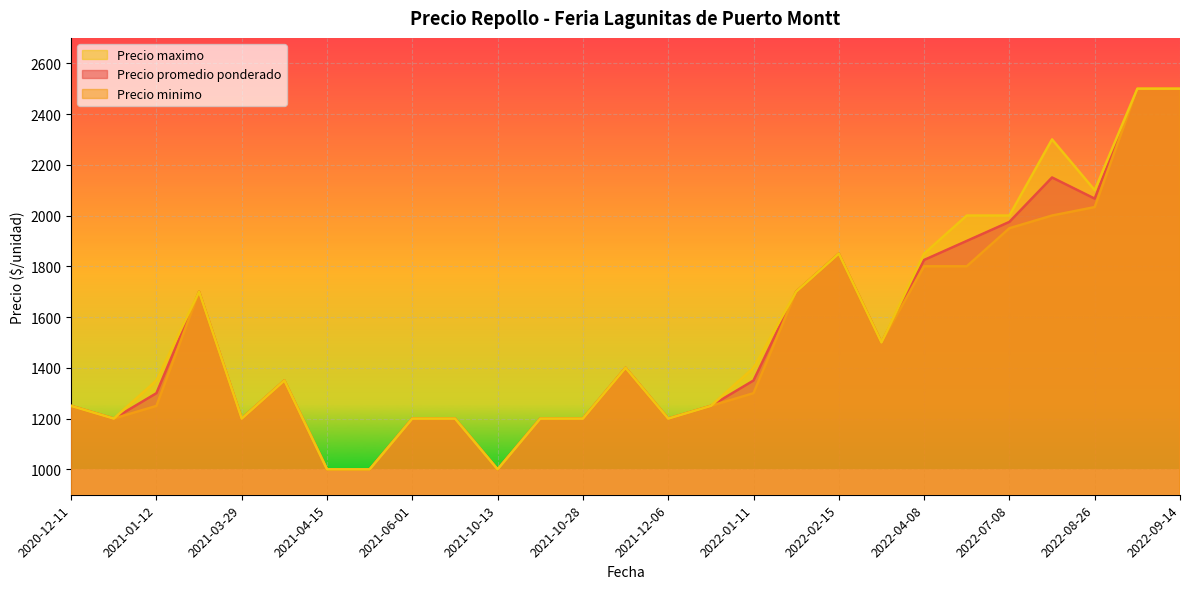

True or false: Precio minimo has a value of 3107 at 2022-07-08.

False